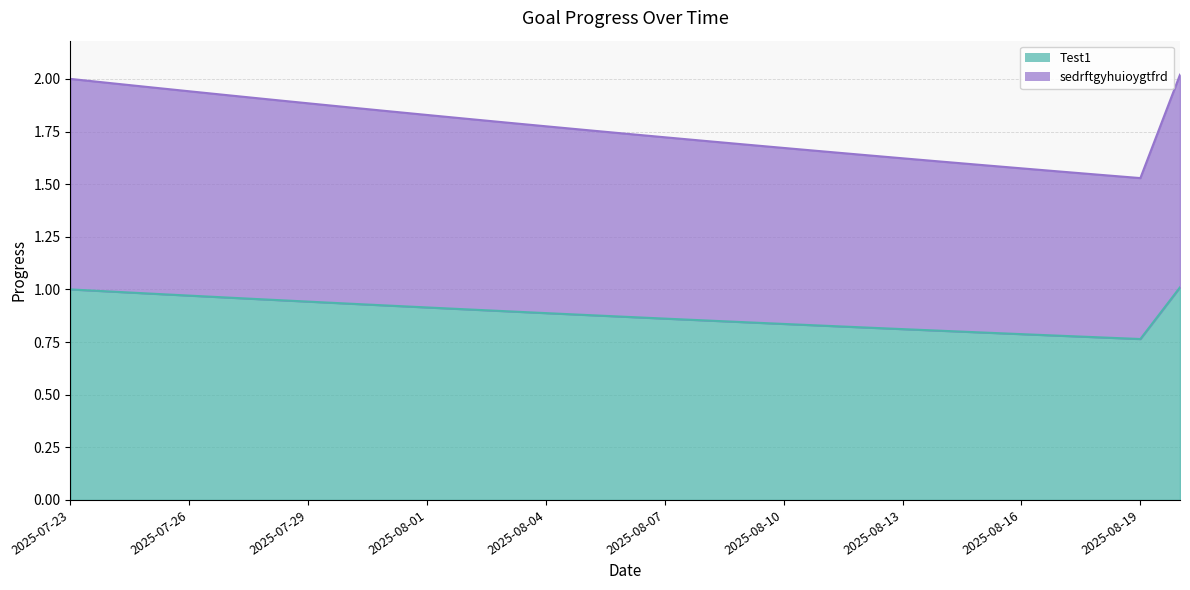

What is the spread (max minus min) of values at 2025-08-12?

0.8